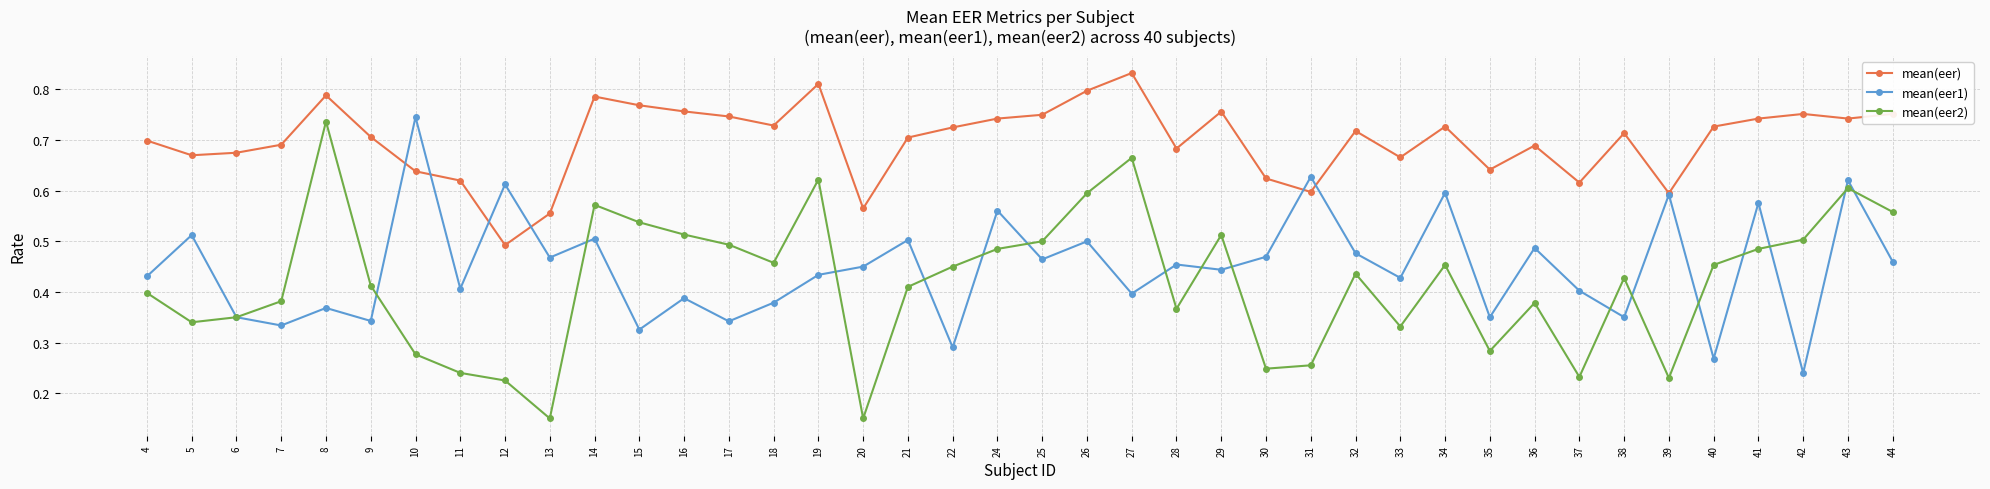

What is the total value across all series at 34?

1.8